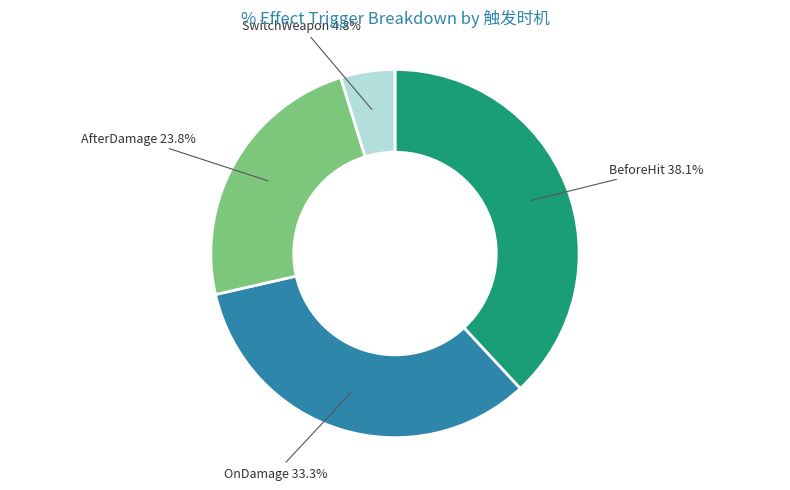

Is AfterDamage 23.8% the majority of the pie?

No